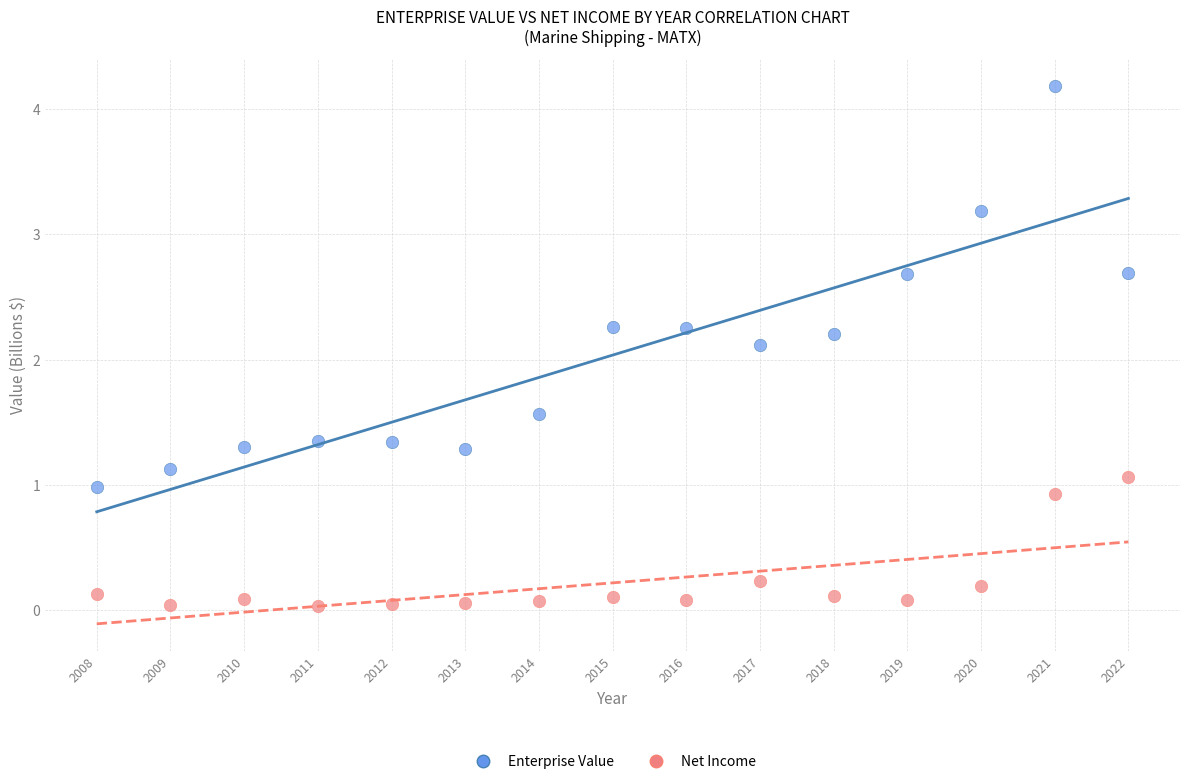

Across all series, what Y value is closest to 2?

2.1